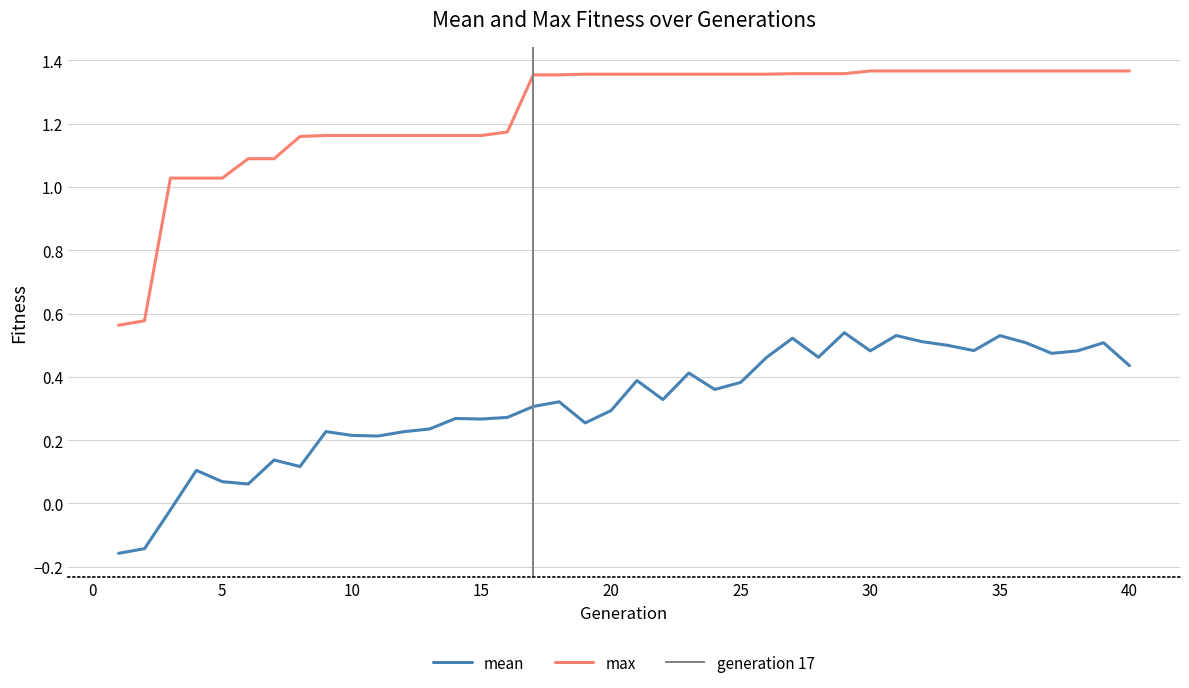

True or false: mean and max intersect in this chart.

False